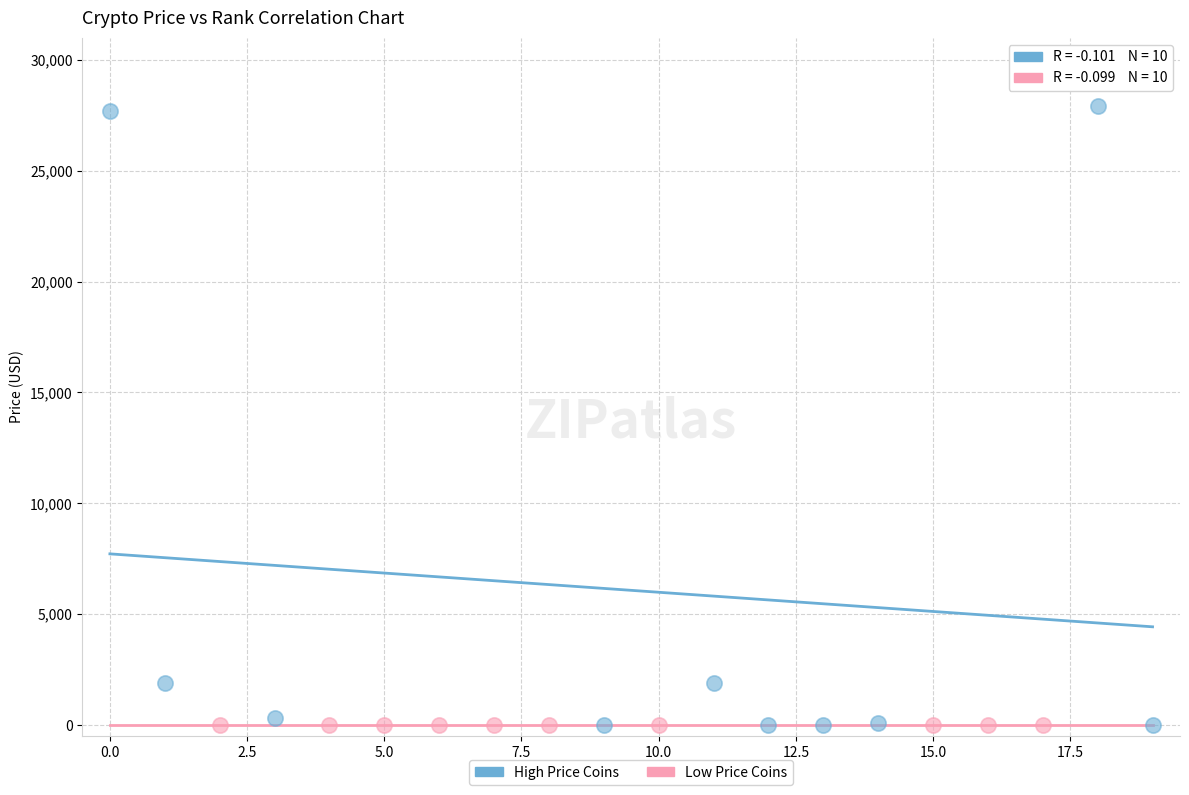

Which series has the widest spread of Y values?

High Price Coins